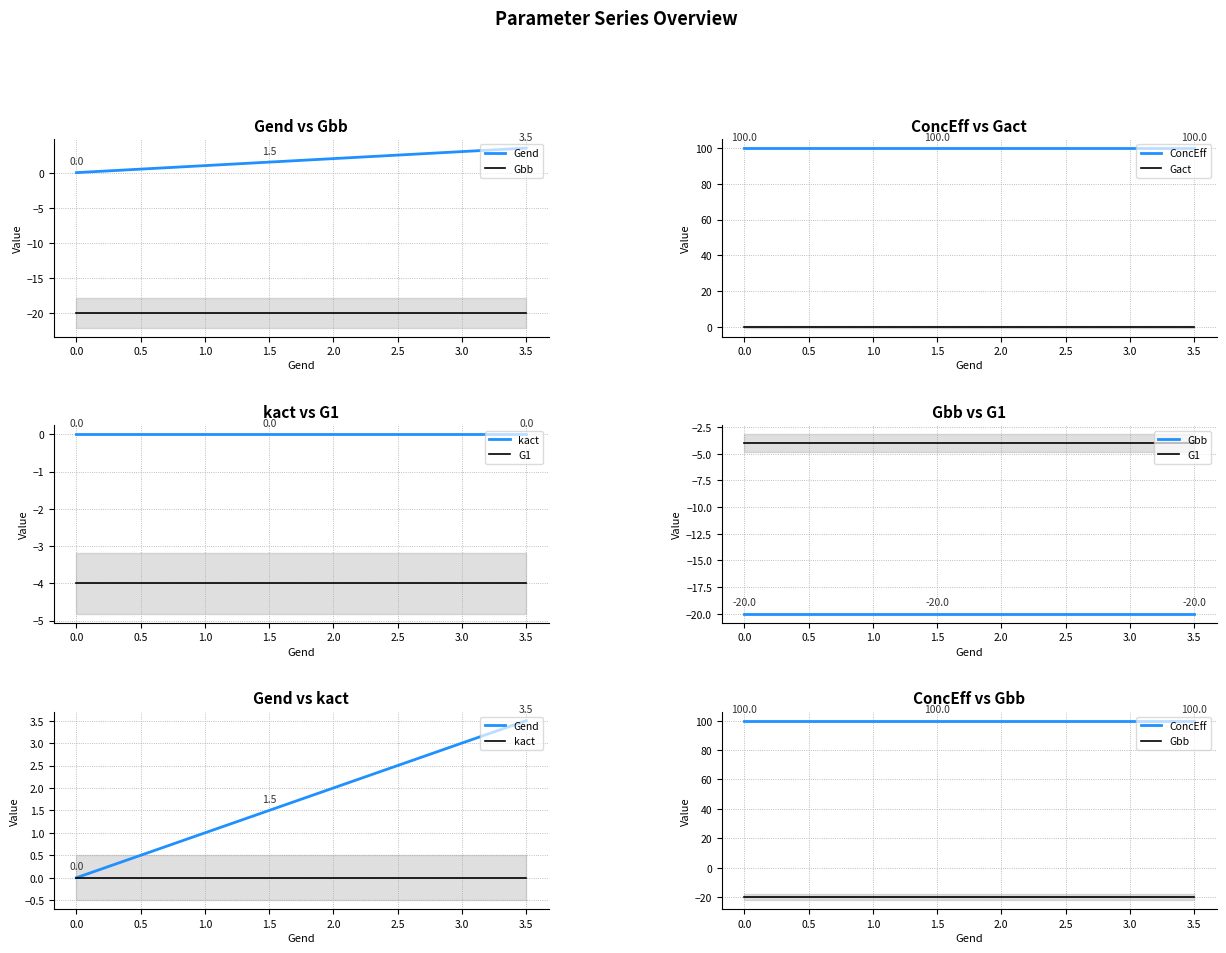

What is the total value across all series at 0.5?

76.5